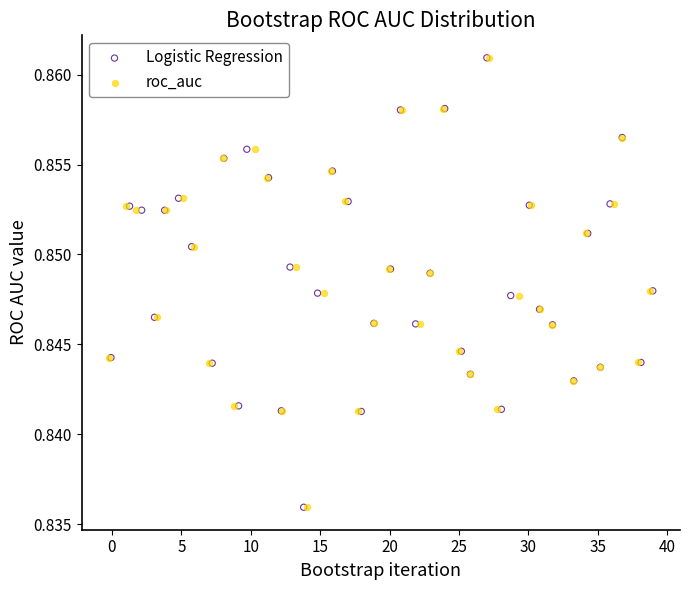

What are all the series names shown in the legend?

Logistic Regression, roc_auc